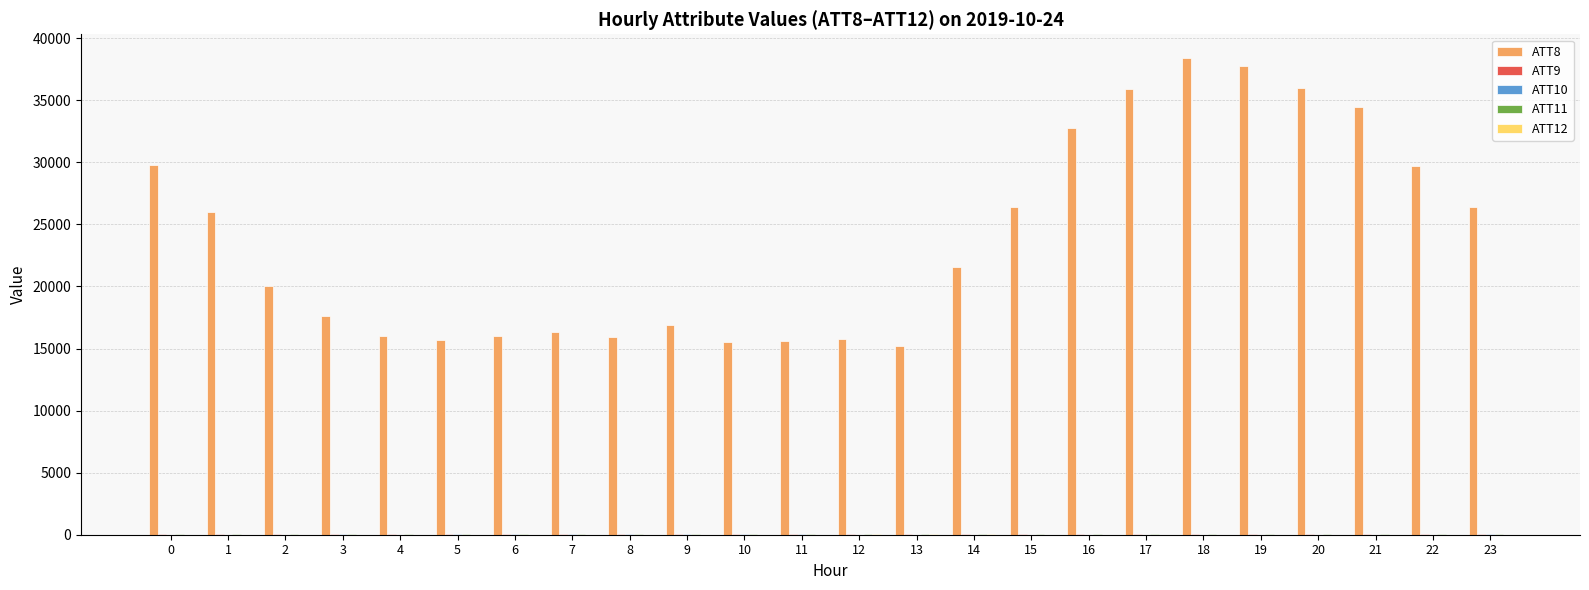

Which series has the largest total across all categories?

ATT8